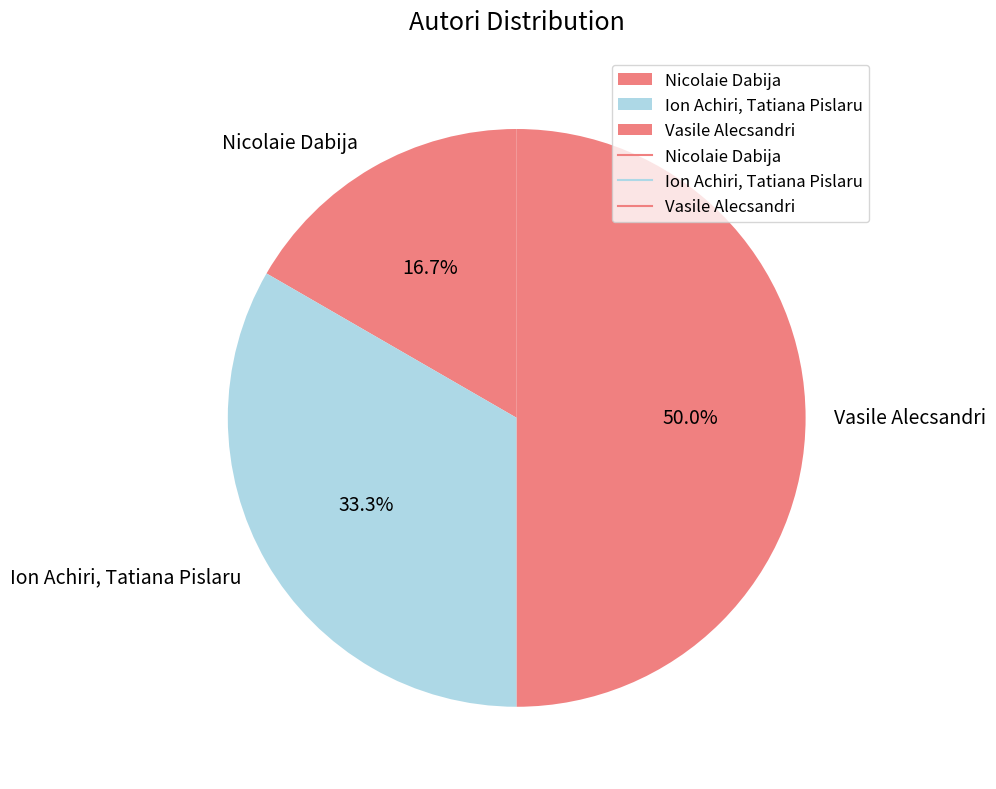

To the nearest percent, what portion does Nicolaie Dabija represent?

17%